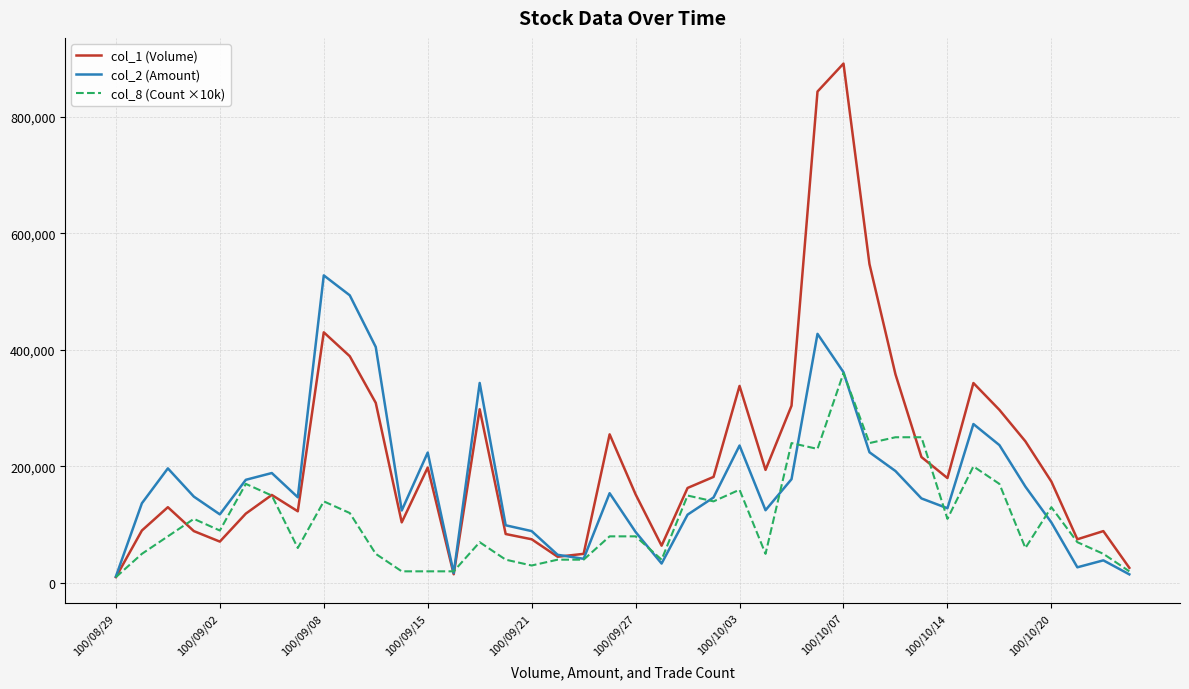

Which series has the largest total across all categories?

col_1 (Volume)